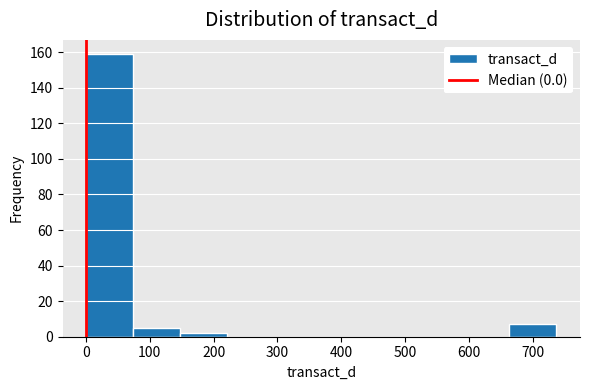

Reading left to right, list every bar in this chart as the range it spans on the x-axis followed by its height. Neither the bar edges nor the heights are printed on the chart, so give them approximately, as read against the axes.

0 to 70: 160
70 to 150: 6
150 to 220: 2
220 to 290: 0
290 to 370: 0
370 to 440: 0
440 to 520: 0
520 to 590: 0
590 to 660: 0
660 to 740: 8